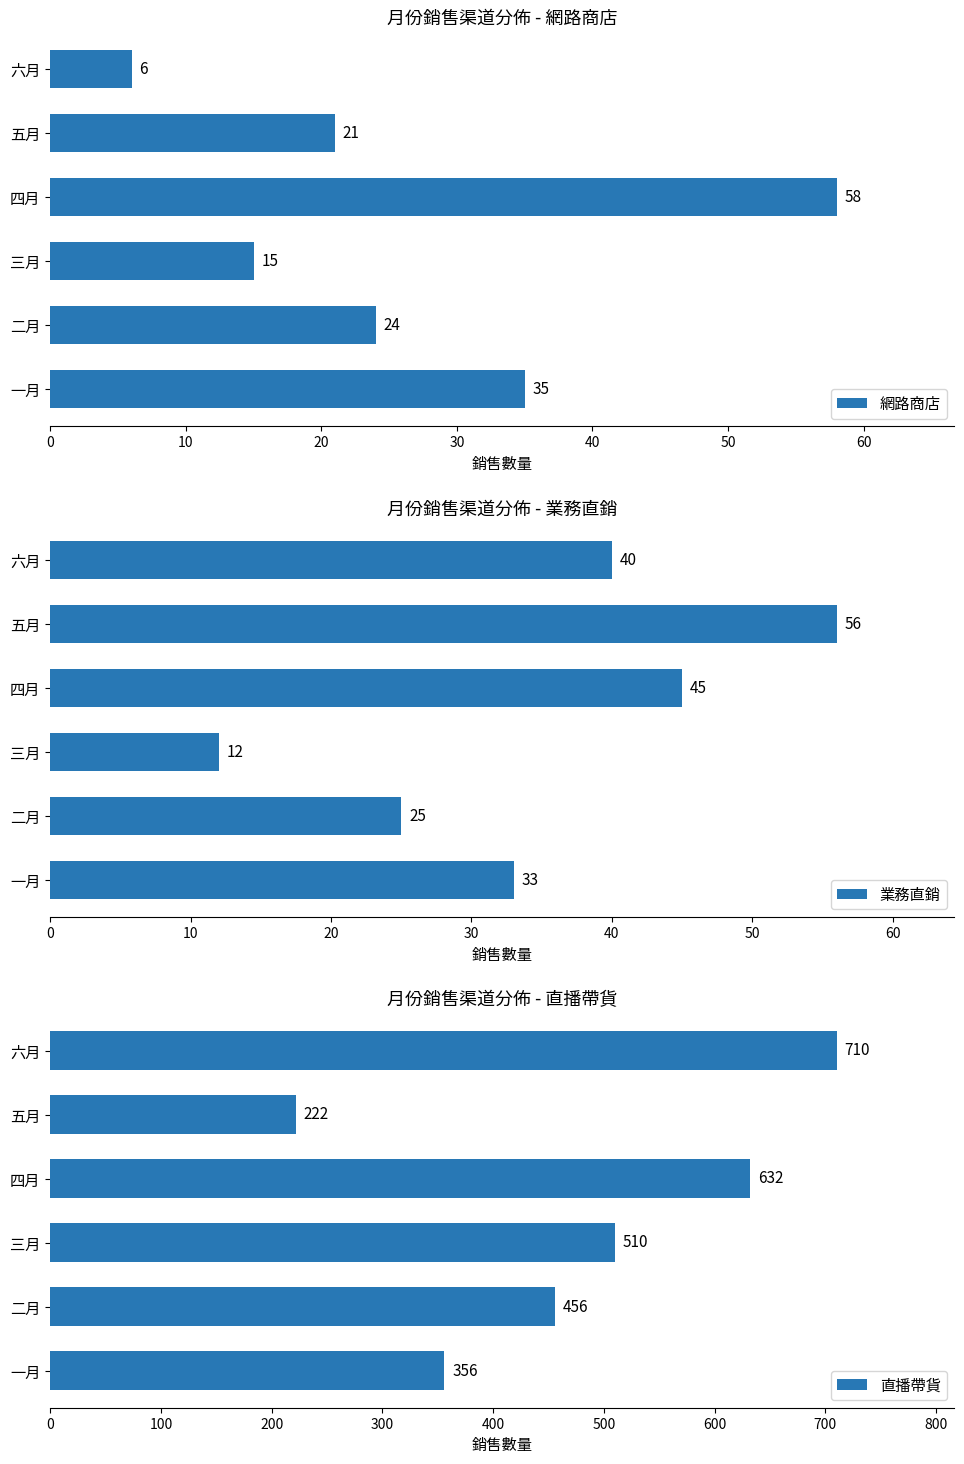

What are all the series names shown in the legend?

網路商店, 業務直銷, 直播帶貨